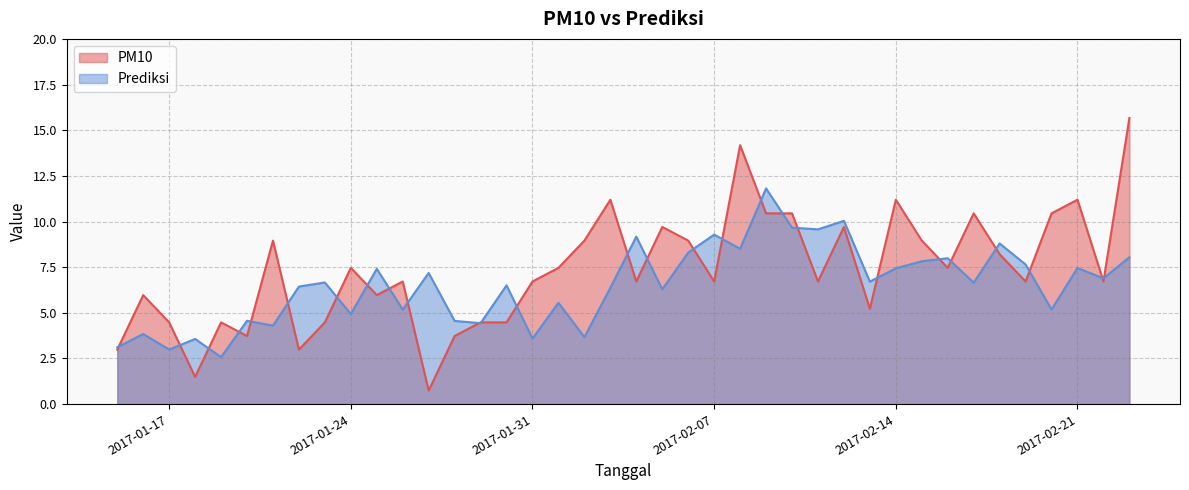

The Prediksi series shows 4.3 at 2017-01-21. True or false?

True